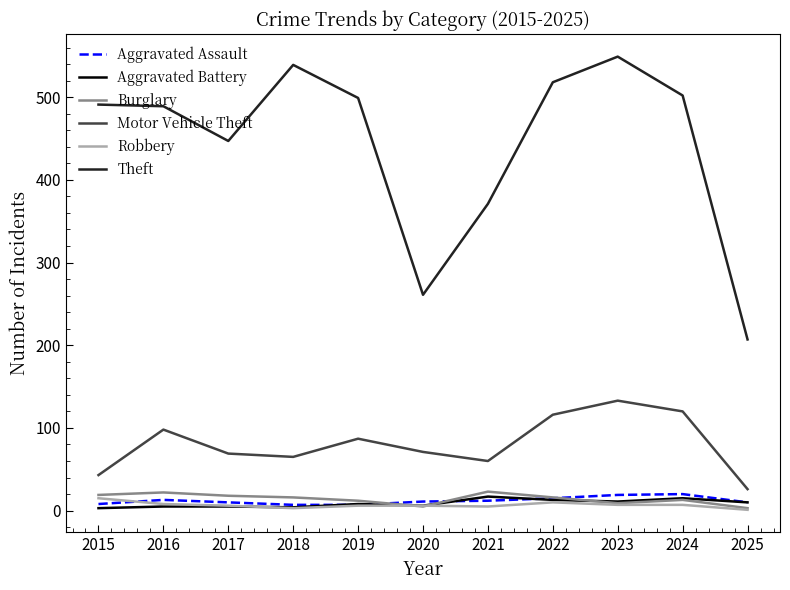

Is this an area chart (filled region under the line)?

No